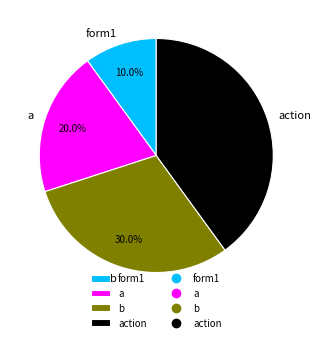

To the nearest percent, what is the difference between the largest and smallest slice percentages?

30%